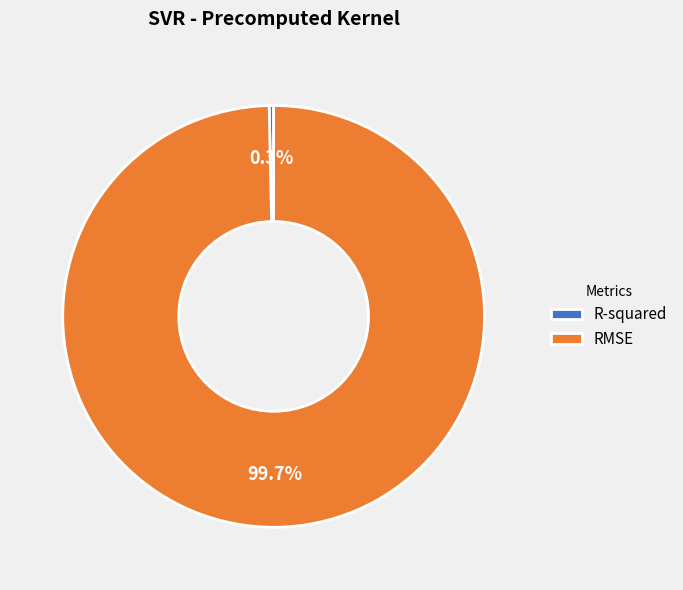

Count the number of slices in the pie.

2